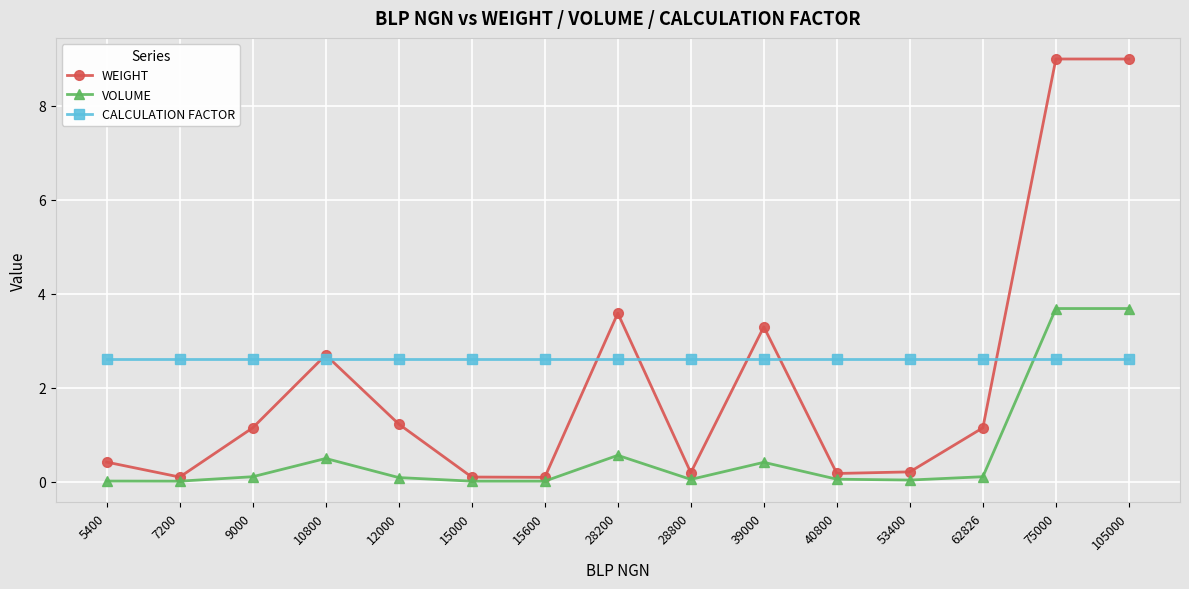

True or false: CALCULATION FACTOR and WEIGHT intersect in this chart.

True